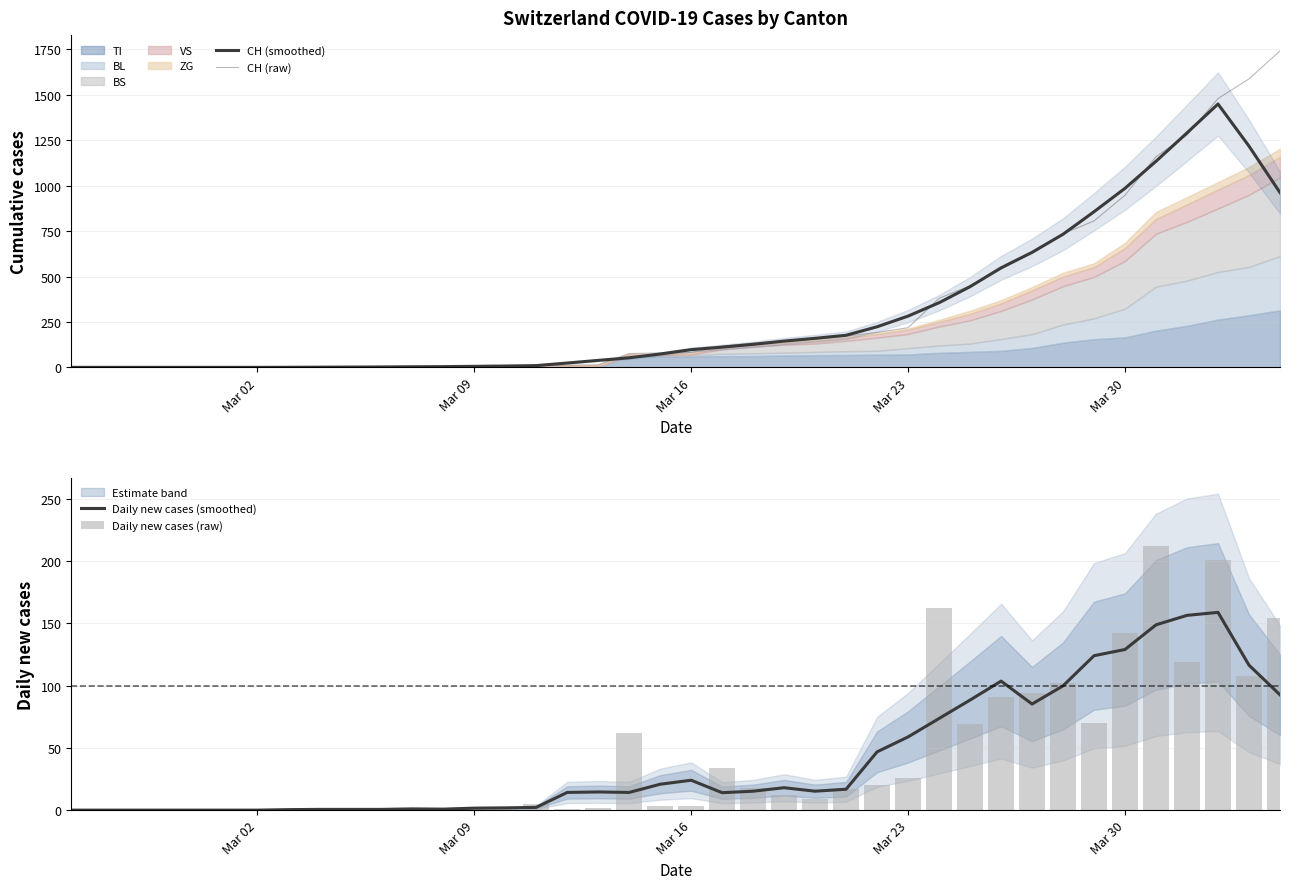

Reading right to left, list all the values displayed in this chart.

CH (smoothed): 962.0	1217.8	1449.8	1291.0	1134.6	985.8	856.8	732.8	633.0	547.8	444.2	355.8	282.2	223.4	176.6	159.8	144.6	126.6	111.4	97.4	73.4	52.6	38.4	23.8	9.6	7.4	5.6	4.0	3.2	2.2	1.6	1.0	0.4	0.0	0.0	0.0	0.0	0.0	0.0	0.0
CH (raw): 1742.0	1588.0	1480.0	1279.0	1160.0	948.0	806.0	736.0	634.0	540.0	449.0	380.0	218.0	192.0	172.0	155.0	146.0	134.0	116.0	82.0	79.0	76.0	14.0	12.0	11.0	6.0	5.0	3.0	3.0	3.0	2.0	0.0	0.0	0.0	0.0	0.0	0.0	0.0	0.0	0.0
Daily new cases (smoothed): 92.6	116.4	158.8	156.4	148.8	129.0	124.0	99.8	85.2	103.6	88.4	73.6	58.8	46.8	16.8	15.2	18.0	15.2	14.0	24.0	20.8	14.2	14.6	14.2	2.2	1.8	1.6	0.8	1.0	0.6	0.6	0.6	0.4	0.0	0.0	0.0	0.0	0.0	0.0	0.0
Daily new cases (raw): 154.0	108.0	201.0	119.0	212.0	142.0	70.0	102.0	94.0	91.0	69.0	162.0	26.0	20.0	17.0	9.0	12.0	18.0	34.0	3.0	3.0	62.0	2.0	1.0	5.0	1.0	2.0	0.0	0.0	1.0	2.0	0.0	0.0	0.0	0.0	0.0	0.0	0.0	0.0	0.0